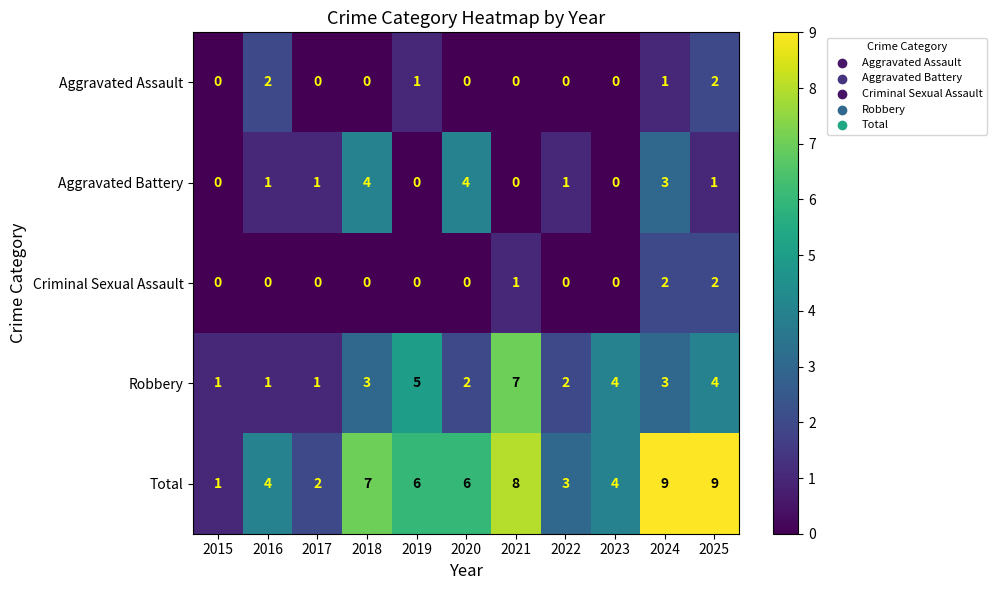

Between 2024 and 2025, which series saw the biggest shift?

Aggravated Battery